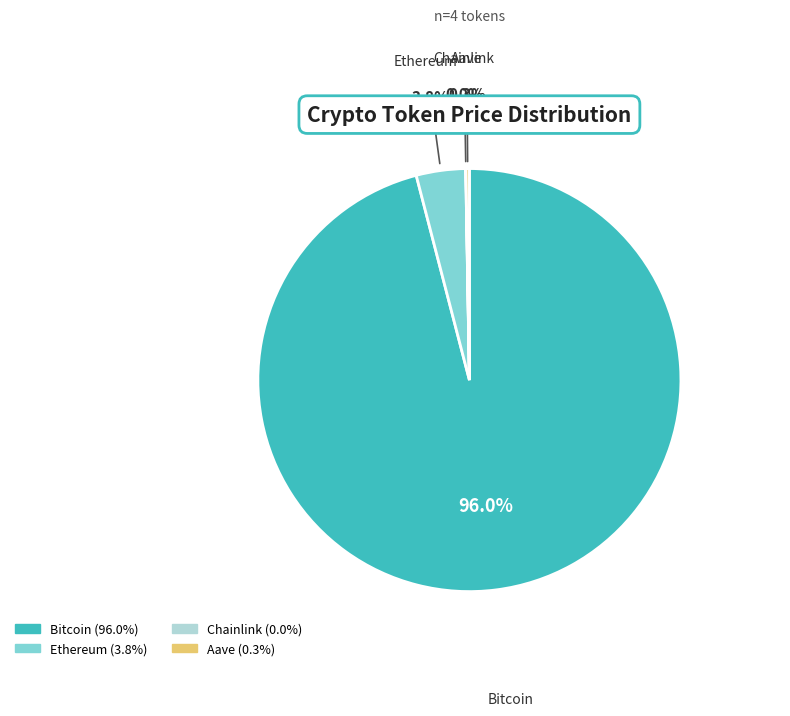

Is the sum of Bitcoin and Ethereum greater than half?

Yes